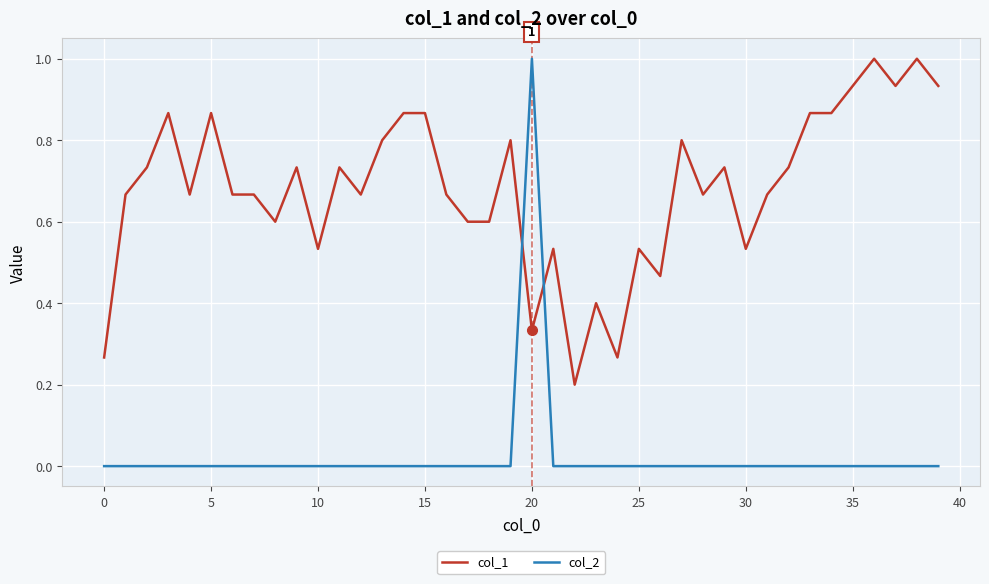

Does the chart have visible grid lines?

Yes